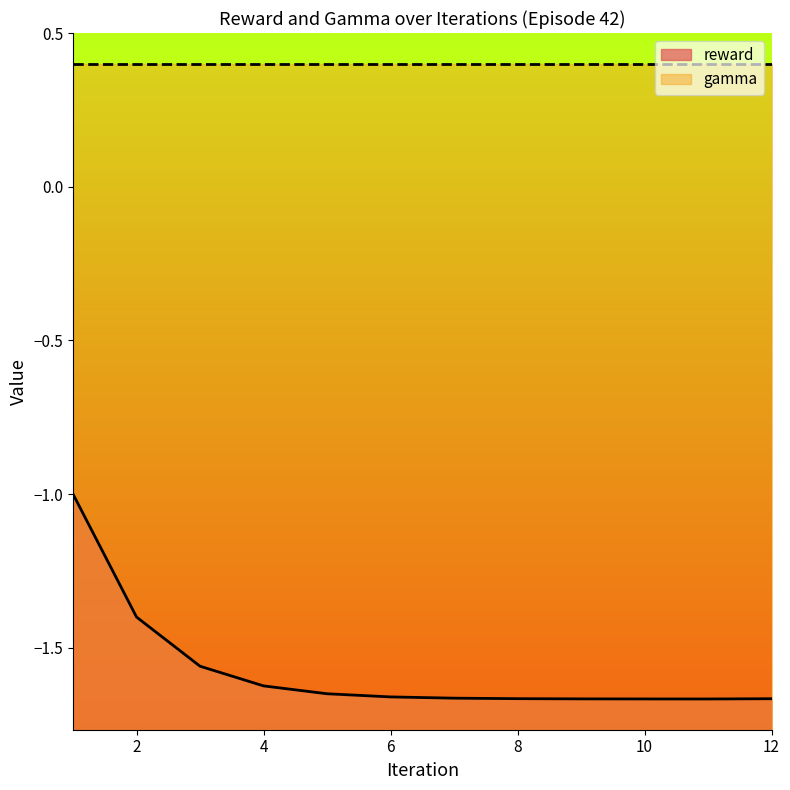

What is the approximate value at 1?

-1.0